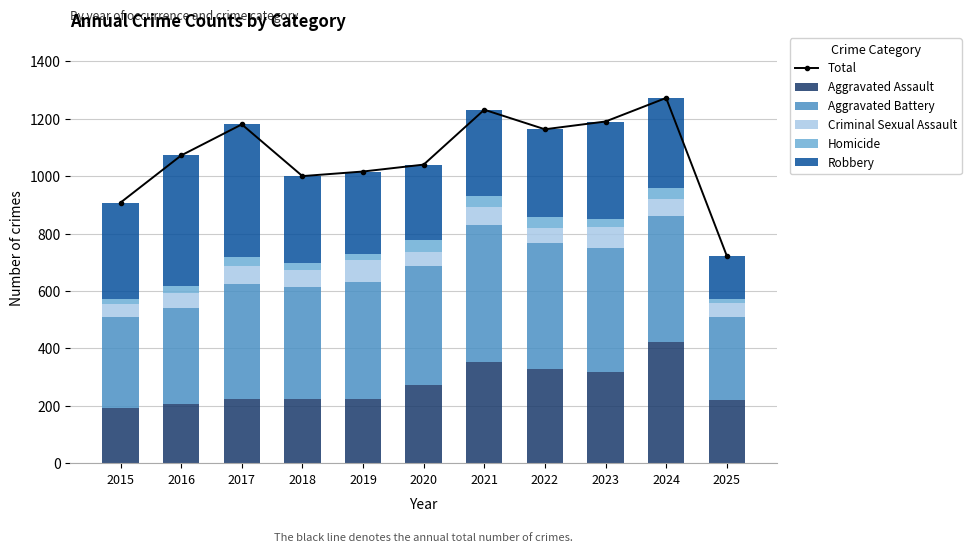

At which label does Aggravated Battery first exceed 407?

2020